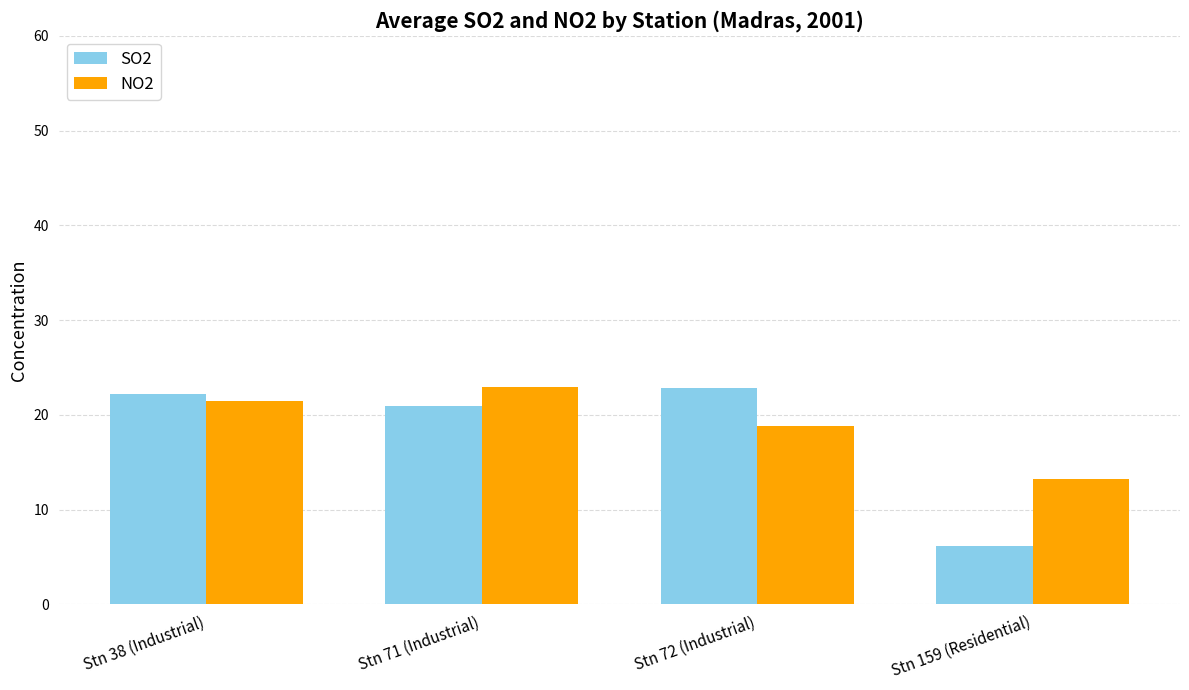

Which series has the largest range (max minus min)?

SO2